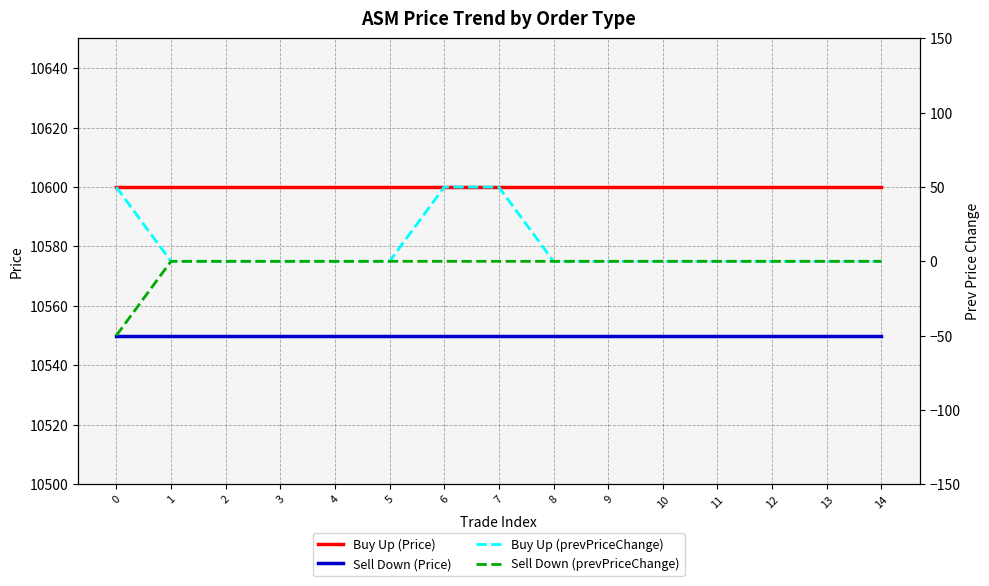

What are all the series names shown in the legend?

Buy Up (Price), Sell Down (Price), Buy Up (prevPriceChange), Sell Down (prevPriceChange)